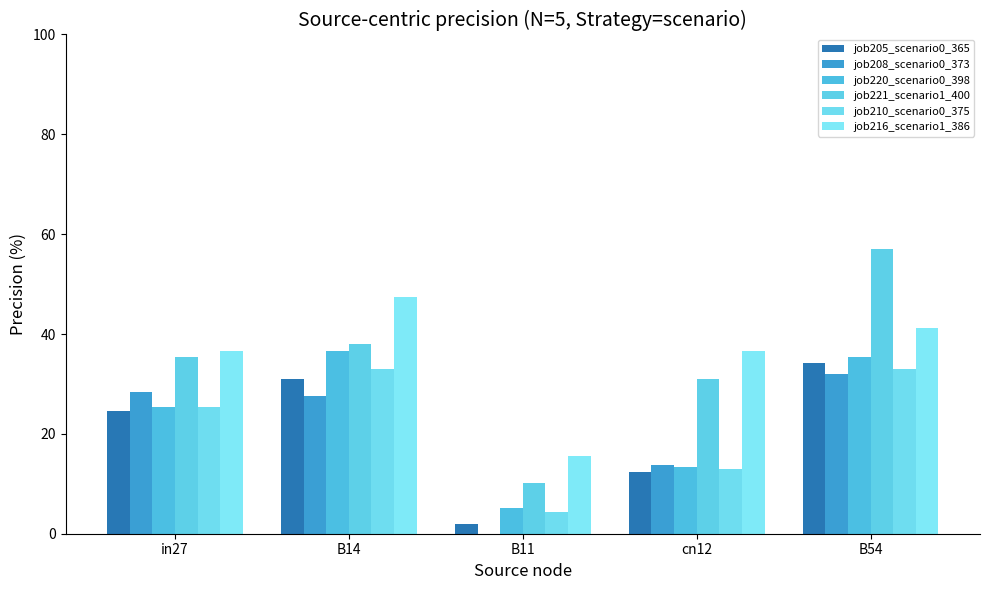

Where is job210_scenario0_375 nearest to the value 18?

cn12